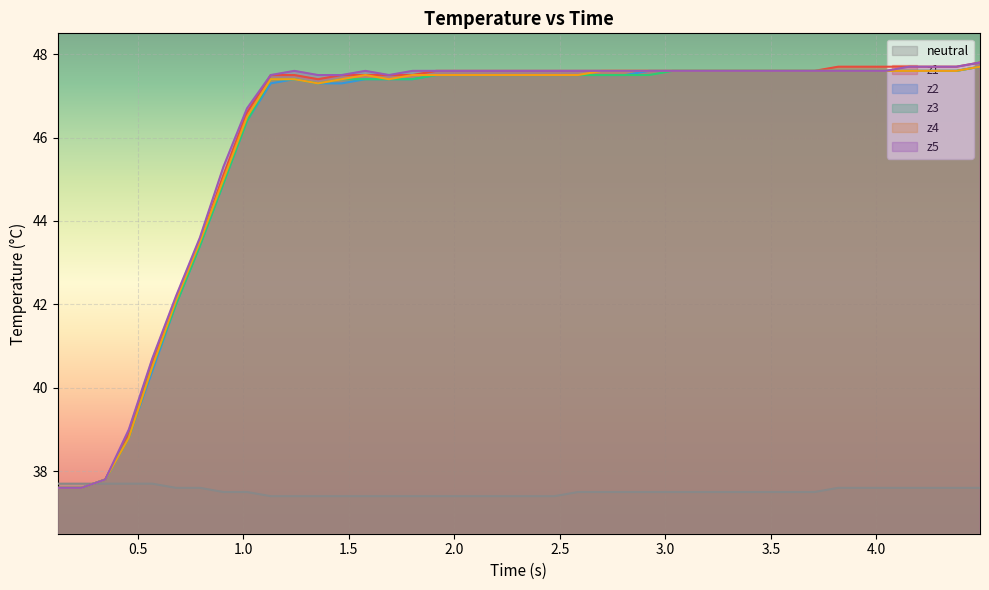

List the series in order of their peak value, highest first.

z1, z5, z2, z3, z4, neutral